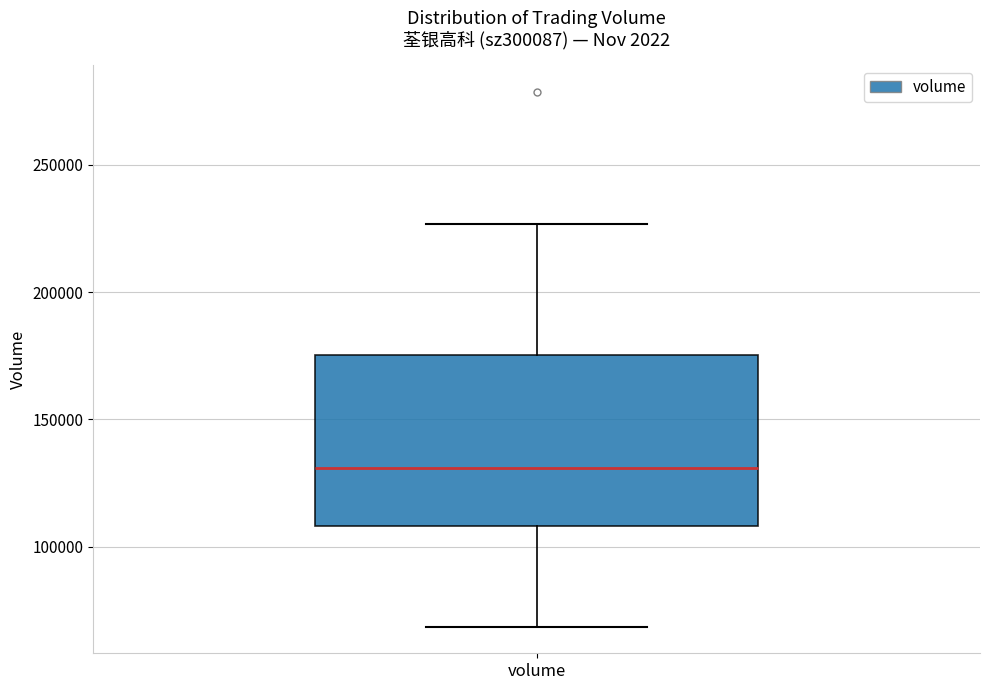

Read this box plot against the y-axis: the position of the median line, the range covered by the box, and the ends of both whiskers. The values are not printed on the chart, so give them approximately, as read against the axis.

median 130000, box 110000 to 175000, whiskers 70000 to 225000